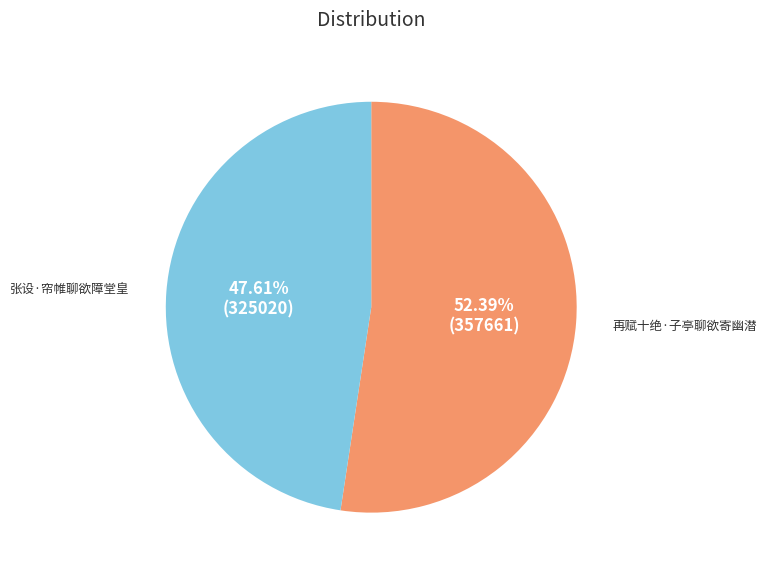

Is it true that 张设·帘帷聊欲障堂皇 is 48% of the pie?

True